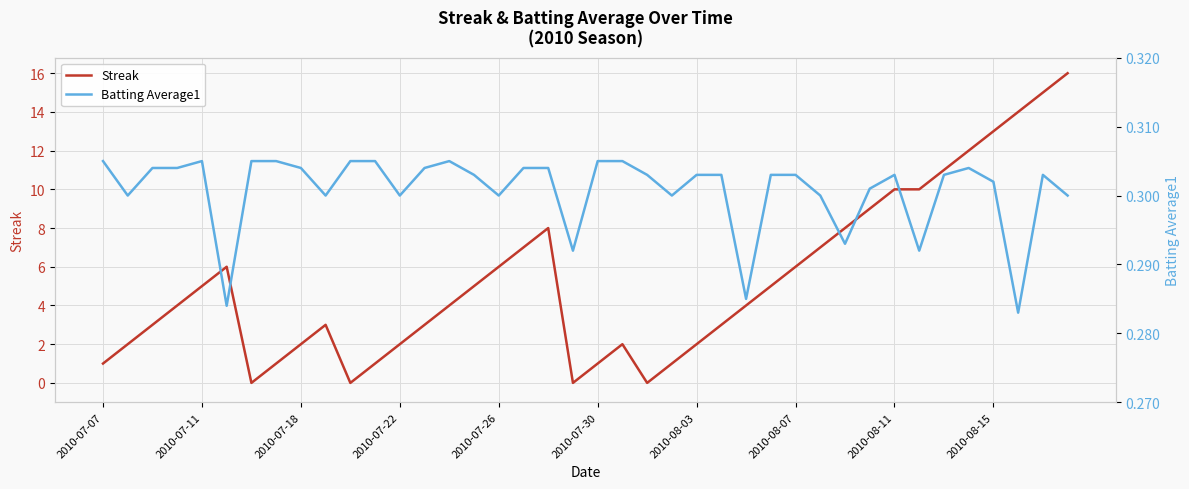

The value of Streak at 2010-07-30 is 2. True or false?

False